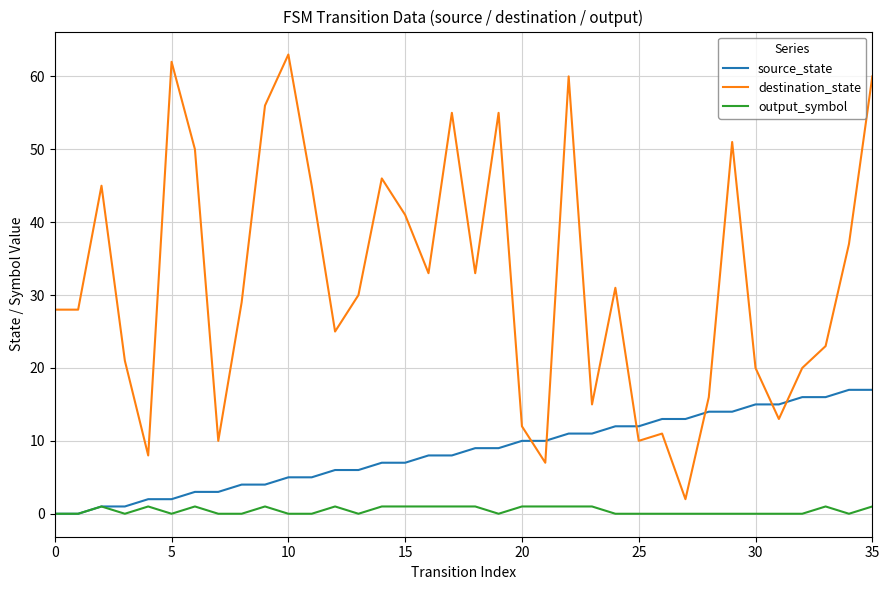

Which series has the largest range (max minus min)?

destination_state